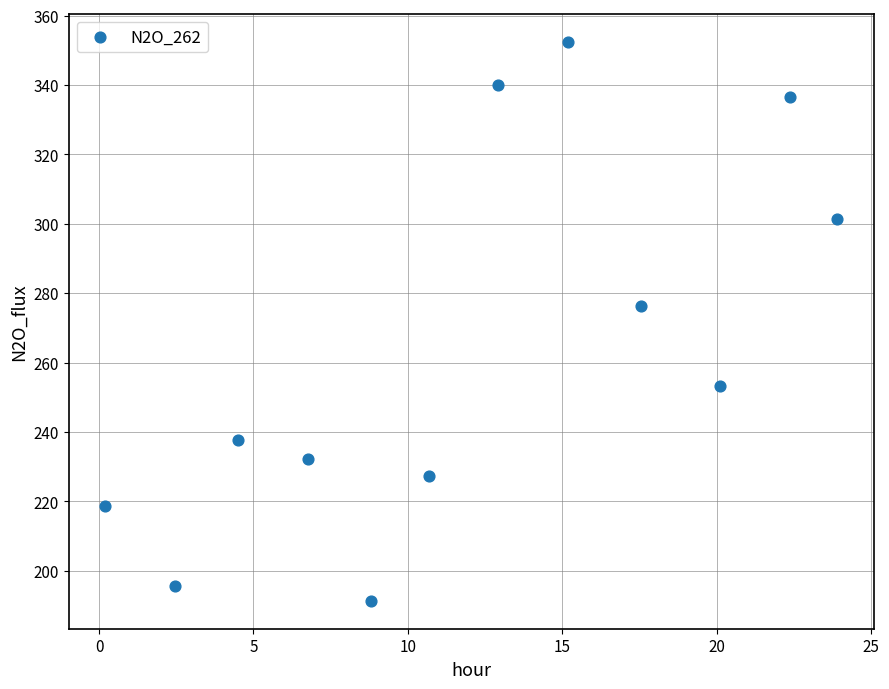

What Y value in the scatter plot is closest to 271?

276.2